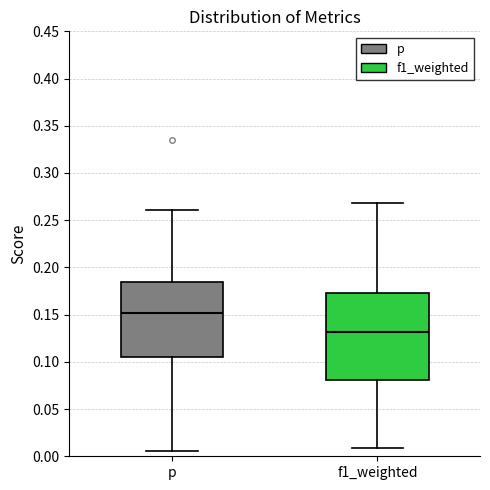

Which box's median line is the highest?

p